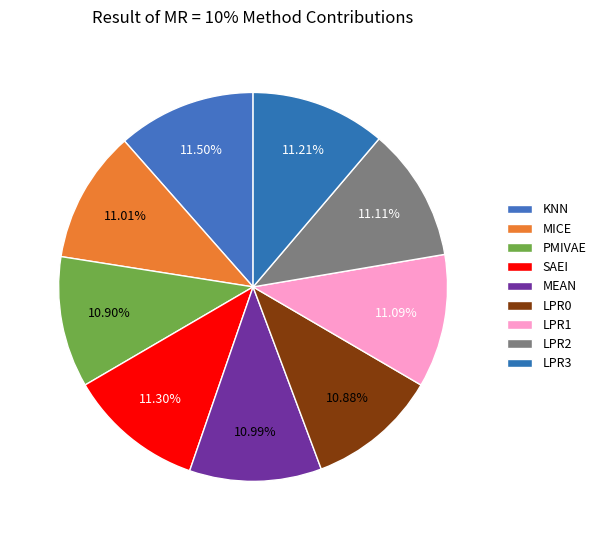

How many segments does this pie chart have?

9